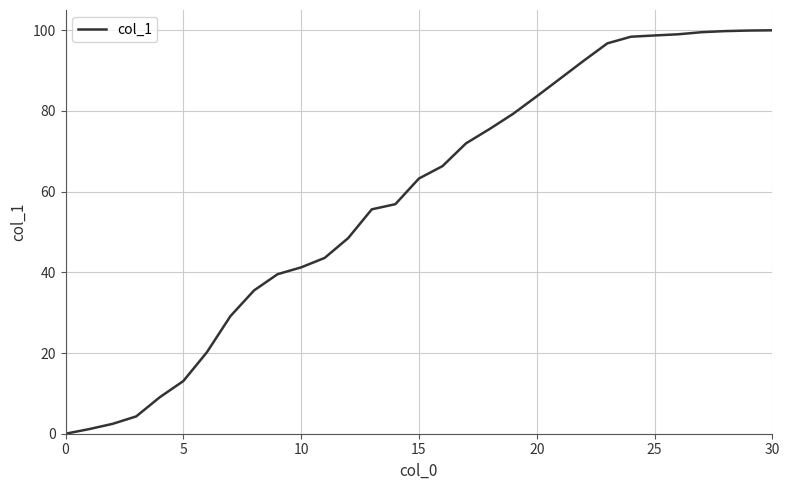

What is the maximum value shown in the chart?

100.0